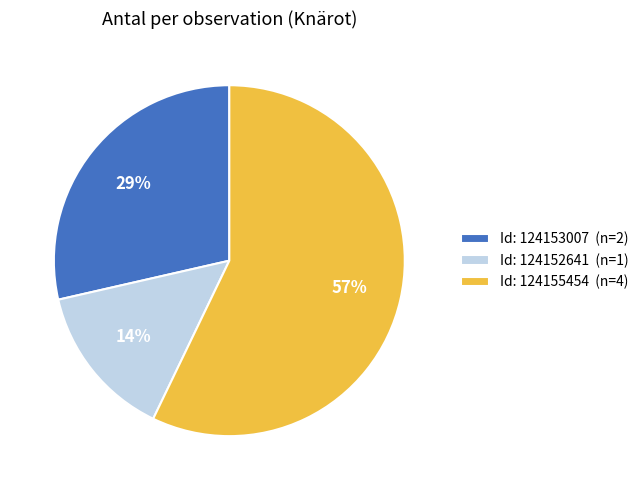

Is it true that Id: 124153007 (n=2) is 29% of the pie?

True